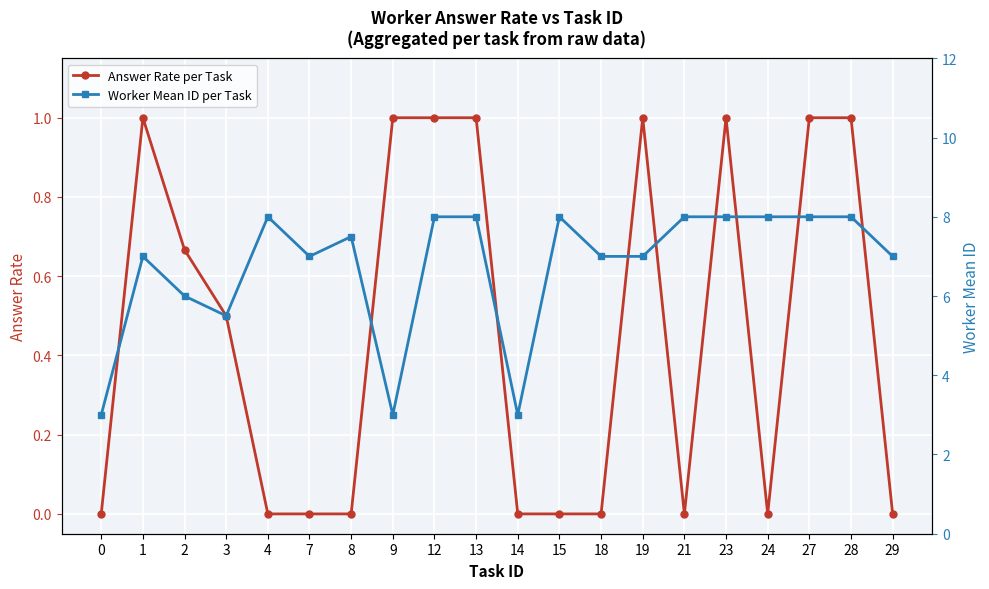

Rank the series by their average value, from lowest to highest.

Answer Rate per Task, Worker Mean ID per Task